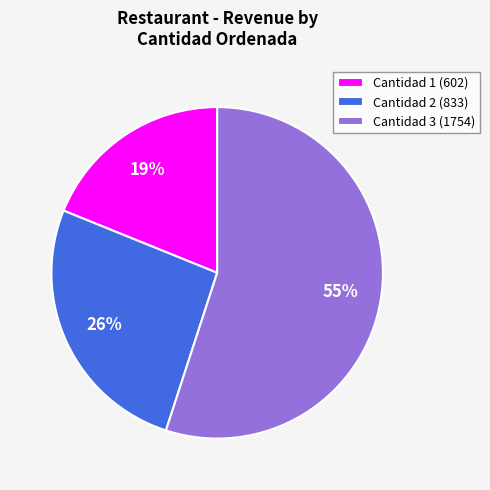

What is the smallest slice in the pie chart?

Cantidad 1 (602)